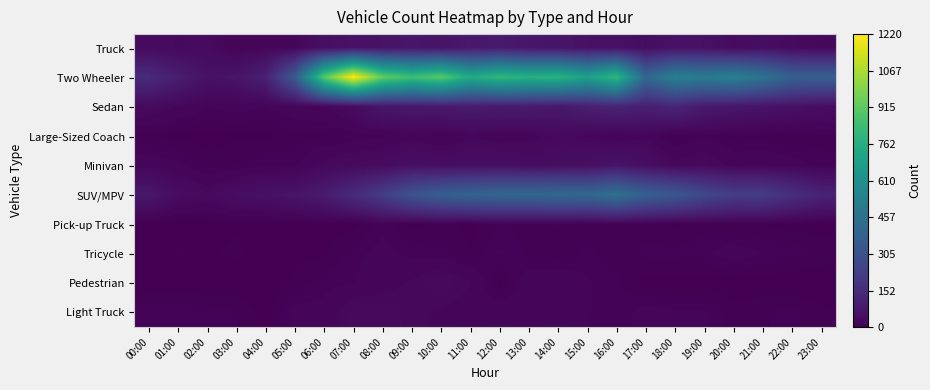

Reading left to right, list all the values displayed in this chart.

Truck: 00:00=36	01:00=33	02:00=35	03:00=16	04:00=23	05:00=23	06:00=50	07:00=59	08:00=62	09:00=75	10:00=64	11:00=84	12:00=87	13:00=76	14:00=68	15:00=57	16:00=56	17:00=42	18:00=59	19:00=57	20:00=37	21:00=46	22:00=34	23:00=28
Two Wheeler: 00:00=147	01:00=100	02:00=56	03:00=68	04:00=107	05:00=345	06:00=898	07:00=1220	08:00=929	09:00=843	10:00=904	11:00=746	12:00=807	13:00=777	14:00=786	15:00=693	16:00=808	17:00=407	18:00=534	19:00=503	20:00=532	21:00=468	22:00=371	23:00=369
Sedan: 00:00=34	01:00=23	02:00=15	03:00=17	04:00=15	05:00=19	06:00=23	07:00=39	08:00=72	09:00=80	10:00=84	11:00=91	12:00=85	13:00=89	14:00=79	15:00=103	16:00=120	17:00=105	18:00=124	19:00=85	20:00=75	21:00=63	22:00=58	23:00=43
Large-Sized Coach: 00:00=5	01:00=3	02:00=2	03:00=4	04:00=3	05:00=8	06:00=6	07:00=10	08:00=13	09:00=19	10:00=12	11:00=22	12:00=17	13:00=18	14:00=29	15:00=22	16:00=15	17:00=20	18:00=6	19:00=12	20:00=6	21:00=6	22:00=4	23:00=7
Minivan: 00:00=19	01:00=16	02:00=7	03:00=8	04:00=14	05:00=12	06:00=28	07:00=35	08:00=39	09:00=51	10:00=45	11:00=46	12:00=51	13:00=43	14:00=44	15:00=50	16:00=66	17:00=48	18:00=27	19:00=32	20:00=21	21:00=23	22:00=18	23:00=12
SUV/MPV: 00:00=77	01:00=40	02:00=30	03:00=45	04:00=56	05:00=68	06:00=91	07:00=148	08:00=216	09:00=315	10:00=365	11:00=389	12:00=401	13:00=402	14:00=411	15:00=405	16:00=453	17:00=369	18:00=334	19:00=263	20:00=221	21:00=216	22:00=165	23:00=117
Pick-up Truck: 00:00=1	01:00=1	02:00=2	03:00=4	04:00=1	05:00=3	06:00=3	07:00=2	08:00=13	09:00=3	10:00=7	11:00=3	12:00=10	13:00=8	14:00=10	15:00=7	16:00=7	17:00=6	18:00=4	19:00=8	20:00=4	21:00=5	22:00=1	23:00=3
Tricycle: 00:00=2	01:00=5	02:00=4	03:00=6	04:00=1	05:00=3	06:00=4	07:00=12	08:00=17	09:00=12	10:00=11	11:00=5	12:00=15	13:00=8	14:00=5	15:00=11	16:00=6	17:00=11	18:00=11	19:00=12	20:00=19	21:00=14	22:00=13	23:00=8
Pedestrian: 00:00=0	01:00=0	02:00=0	03:00=0	04:00=0	05:00=6	06:00=12	07:00=14	08:00=20	09:00=25	10:00=34	11:00=24	12:00=3	13:00=20	14:00=23	15:00=15	16:00=11	17:00=2	18:00=3	19:00=3	20:00=1	21:00=1	22:00=0	23:00=0
Light Truck: 00:00=13	01:00=14	02:00=11	03:00=10	04:00=2	05:00=17	06:00=17	07:00=31	08:00=32	09:00=27	10:00=22	11:00=18	12:00=21	13:00=17	14:00=22	15:00=15	16:00=10	17:00=18	18:00=15	19:00=15	20:00=7	21:00=9	22:00=11	23:00=6